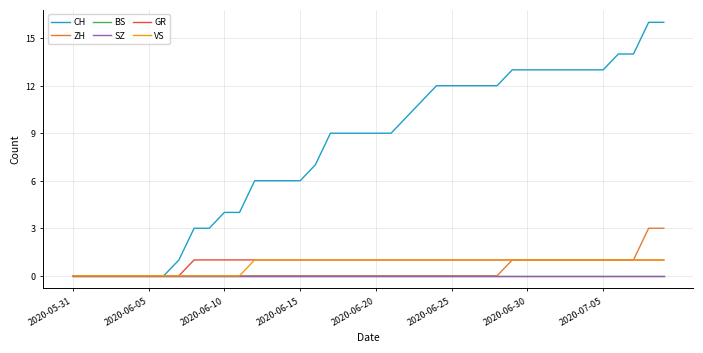

Is this an area chart (filled region under the line)?

No